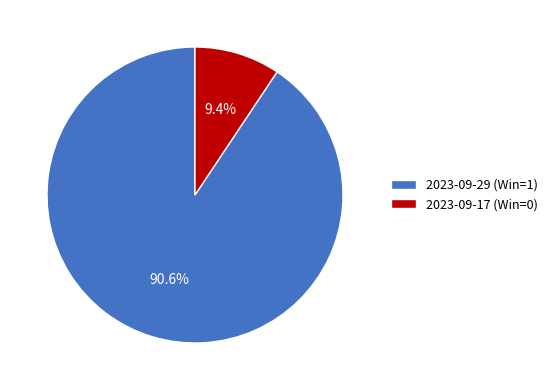

Count the number of slices in the pie.

2